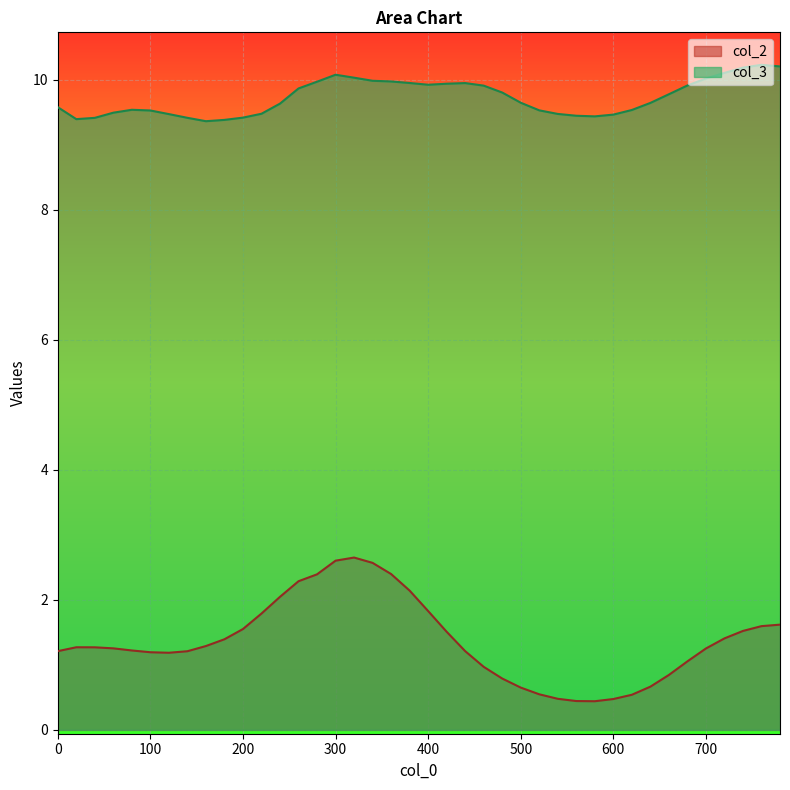

Which series changed the most between 160 and 740?

col_3